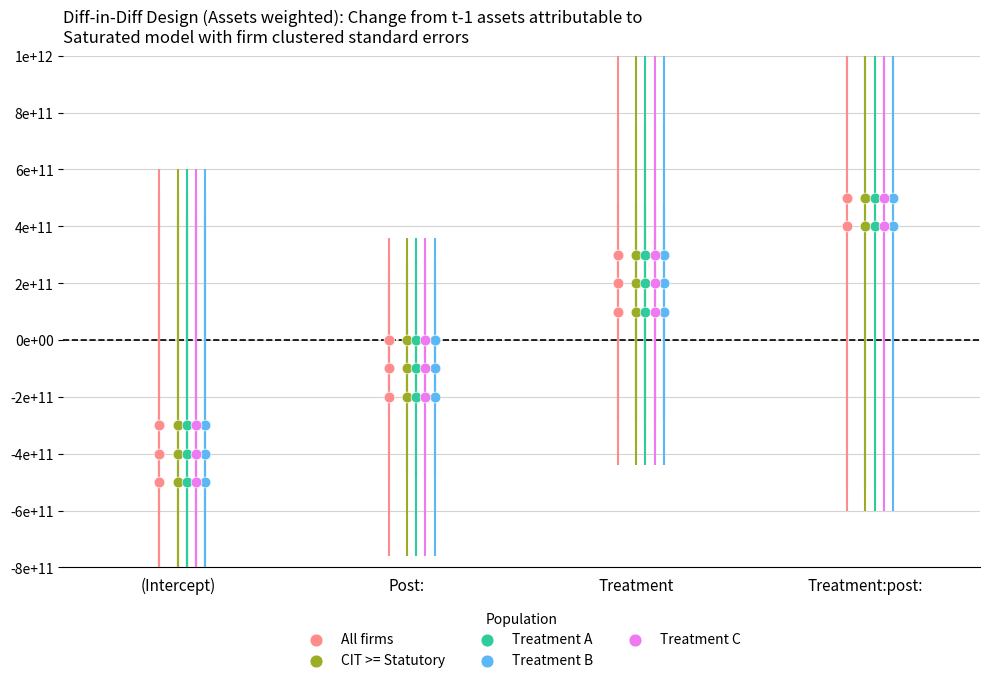

What are all the series names shown in the legend?

All firms, CIT >= Statutory, Treatment A, Treatment B, Treatment C